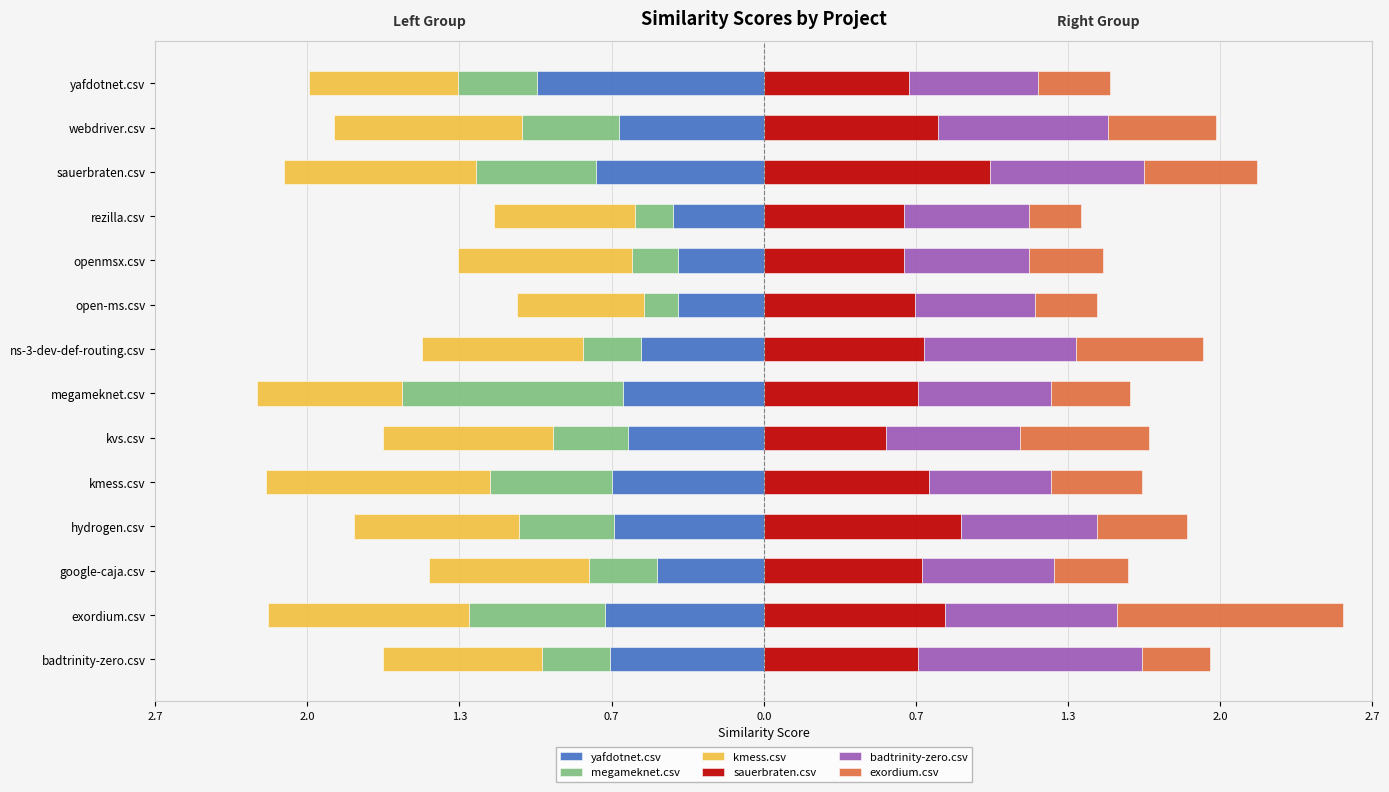

Rank the series by their maximum value, from lowest to highest.

kmess.csv, yafdotnet.csv, megameknet.csv, badtrinity-zero.csv, sauerbraten.csv, exordium.csv